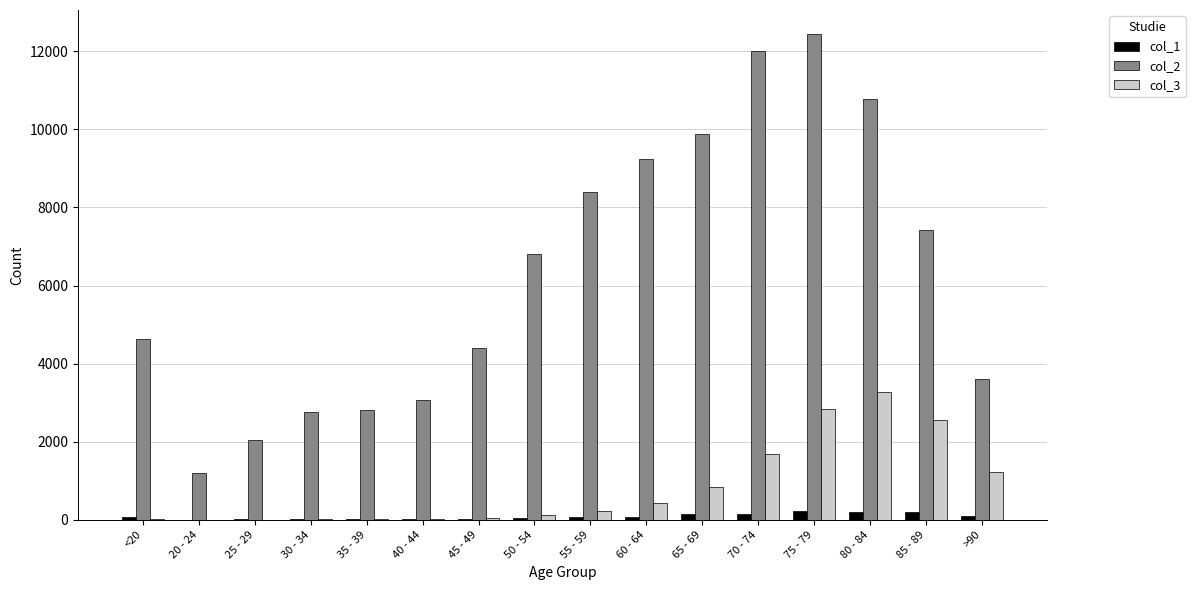

At which category does the chart reach its peak across all series?

75 - 79